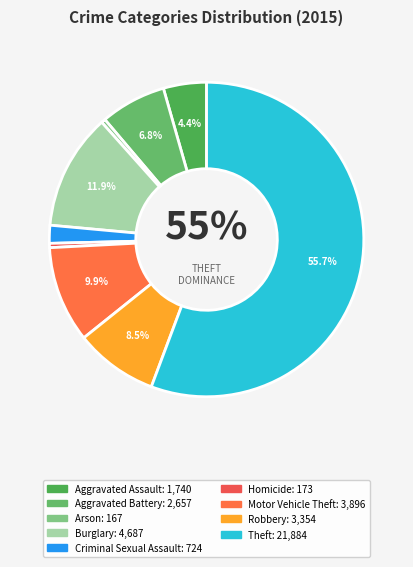

What is the change in value from Criminal Sexual Assault to Motor Vehicle Theft?

+3172